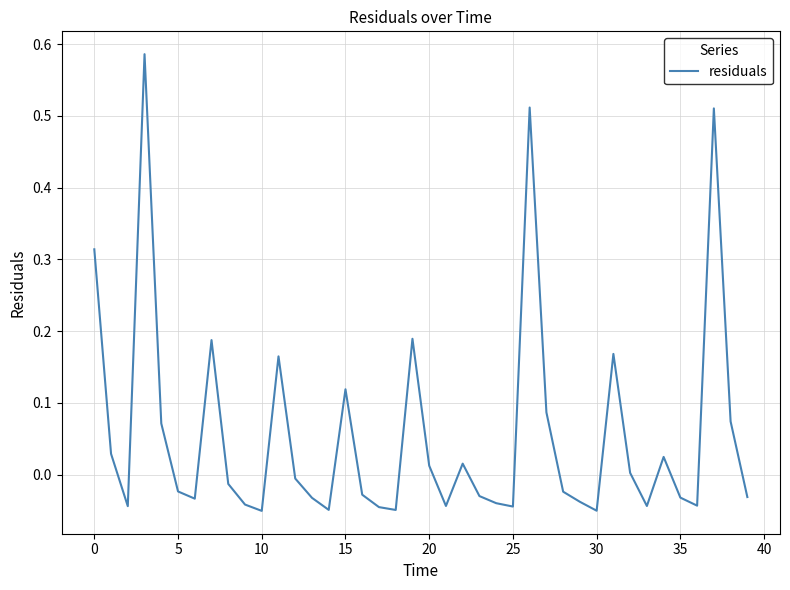

How many interior local valleys (lower than both neighbors) does the data have?

10